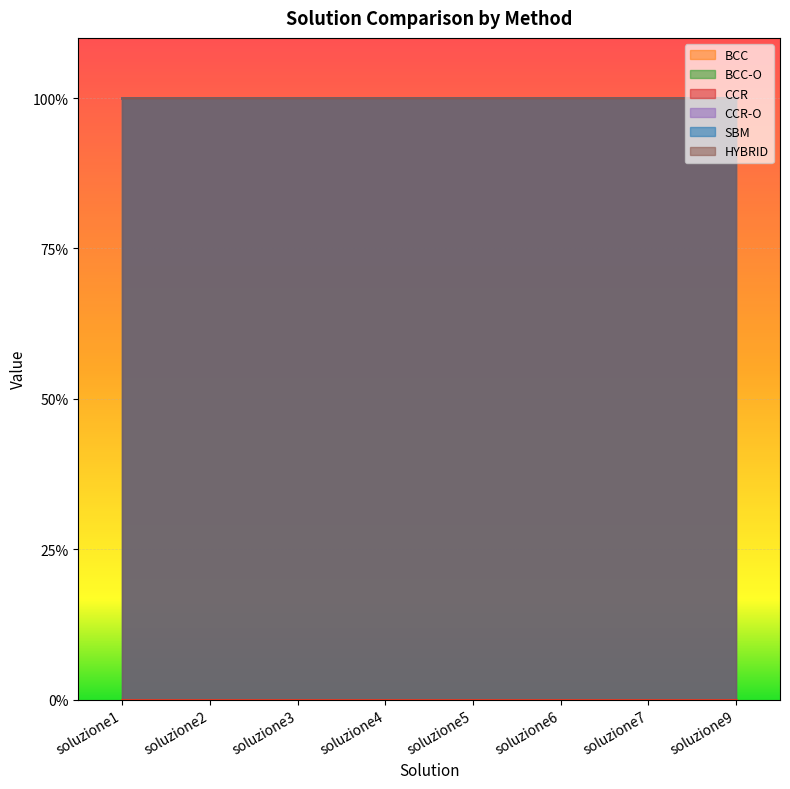

Between soluzione1 and soluzione4, which series saw the biggest shift?

SBM